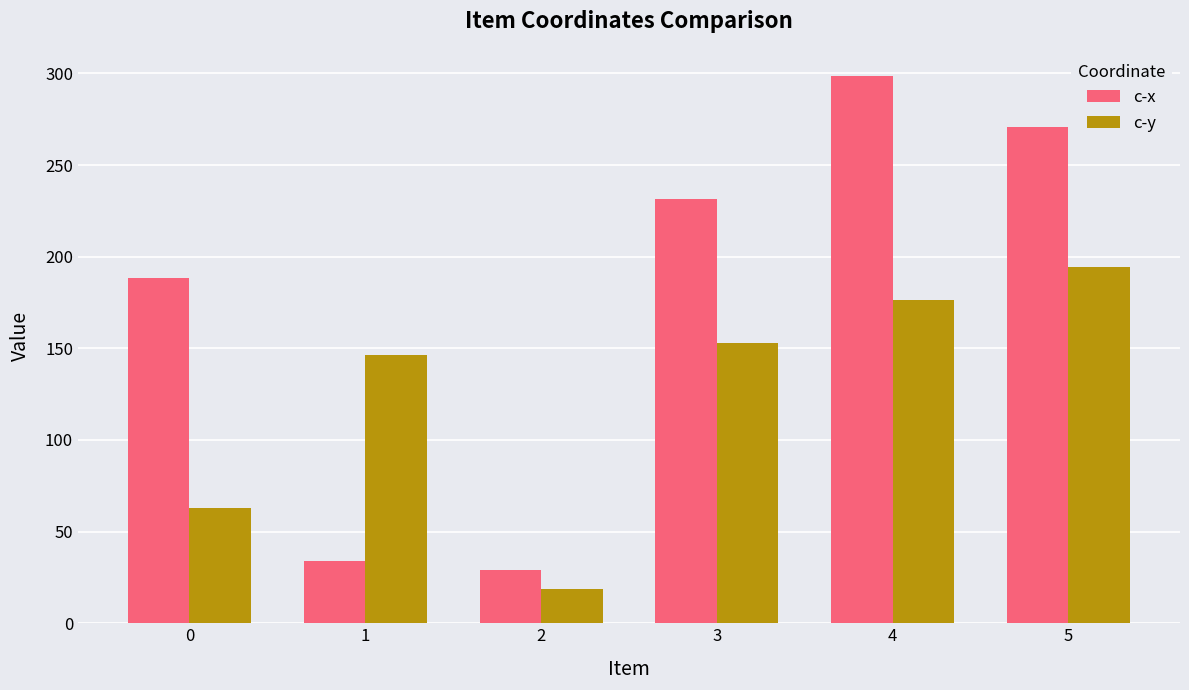

At which category is the sum across all series the highest?

4